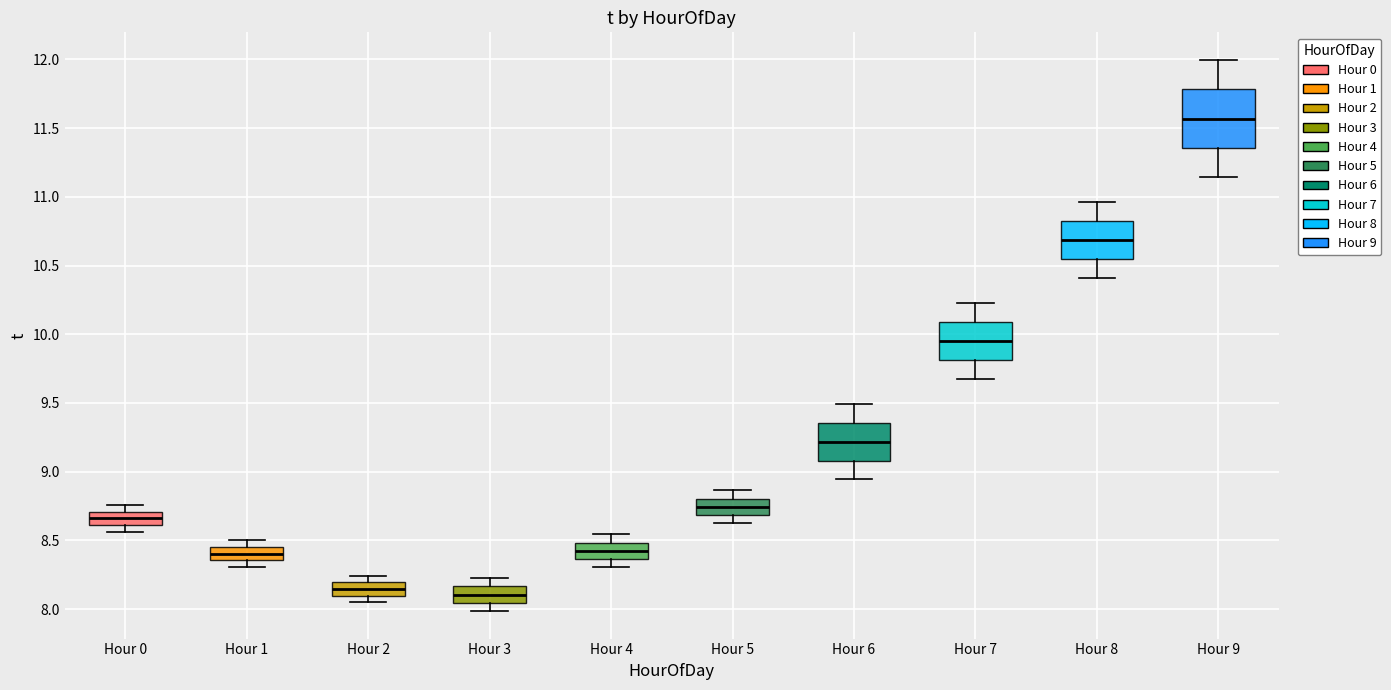

Reading left to right, read every box against the y-axis: the position of its median line, the range the box covers, and the ends of its whiskers. The values are not printed on the chart, so give them approximately, as read against the axis.

Hour 0: median 8.65, box 8.60 to 8.70, whiskers 8.55 to 8.75
Hour 1: median 8.40, box 8.35 to 8.45, whiskers 8.30 to 8.50
Hour 2: median 8.15, box 8.10 to 8.20, whiskers 8.05 to 8.25
Hour 3: median 8.10, box 8.05 to 8.15, whiskers 8.00 to 8.25
Hour 4: median 8.40, box 8.35 to 8.50, whiskers 8.30 to 8.55
Hour 5: median 8.75, box 8.70 to 8.80, whiskers 8.60 to 8.85
Hour 6: median 9.20, box 9.10 to 9.35, whiskers 8.95 to 9.50
Hour 7: median 9.95, box 9.80 to 10.10, whiskers 9.70 to 10.25
Hour 8: median 10.70, box 10.55 to 10.80, whiskers 10.40 to 10.95
Hour 9: median 11.55, box 11.35 to 11.80, whiskers 11.15 to 12.00